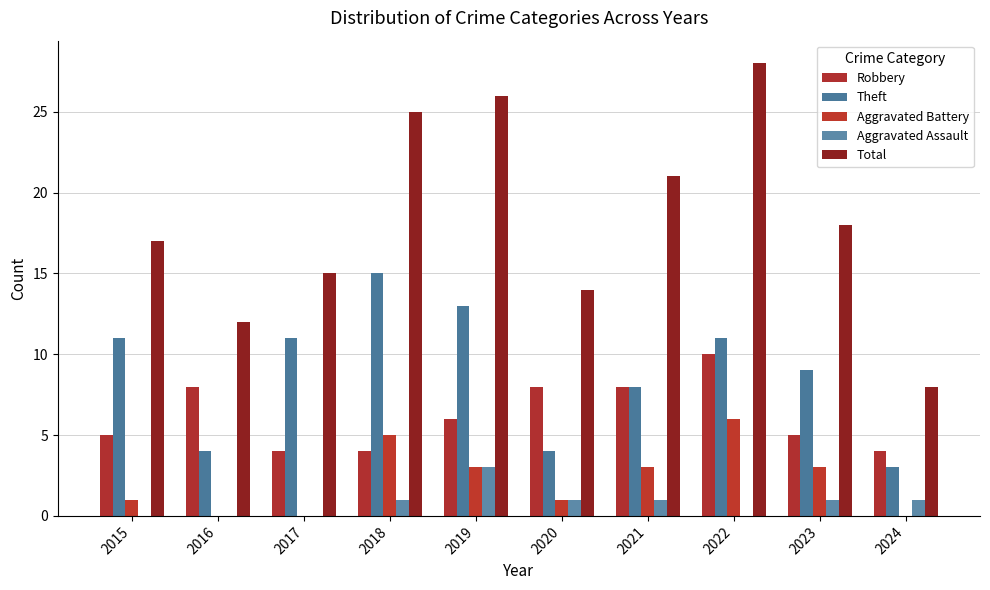

Reading left to right, extract all data points from this chart.

Robbery: 5	8	4	4	6	8	8	10	5	4
Theft: 11	4	11	15	13	4	8	11	9	3
Aggravated Battery: 1	0	0	5	3	1	3	6	3	0
Aggravated Assault: 0	0	0	1	3	1	1	0	1	1
Total: 17	12	15	25	26	14	21	28	18	8